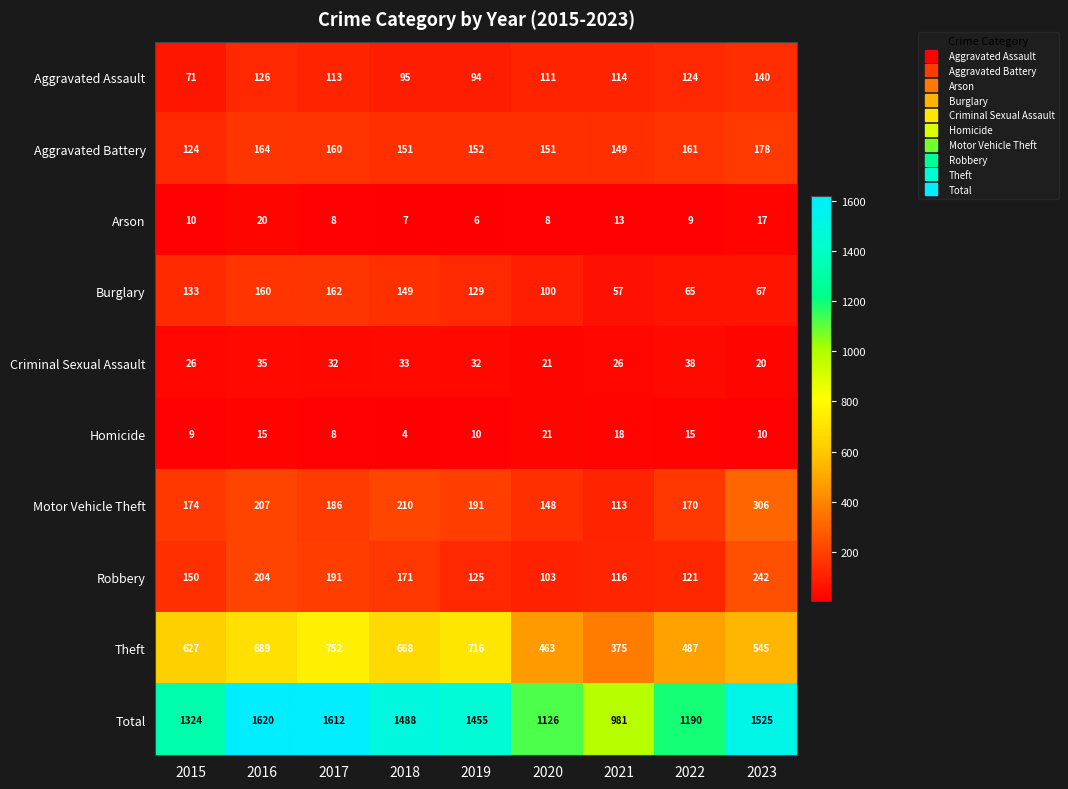

What is the average value of the Aggravated Battery series?

154